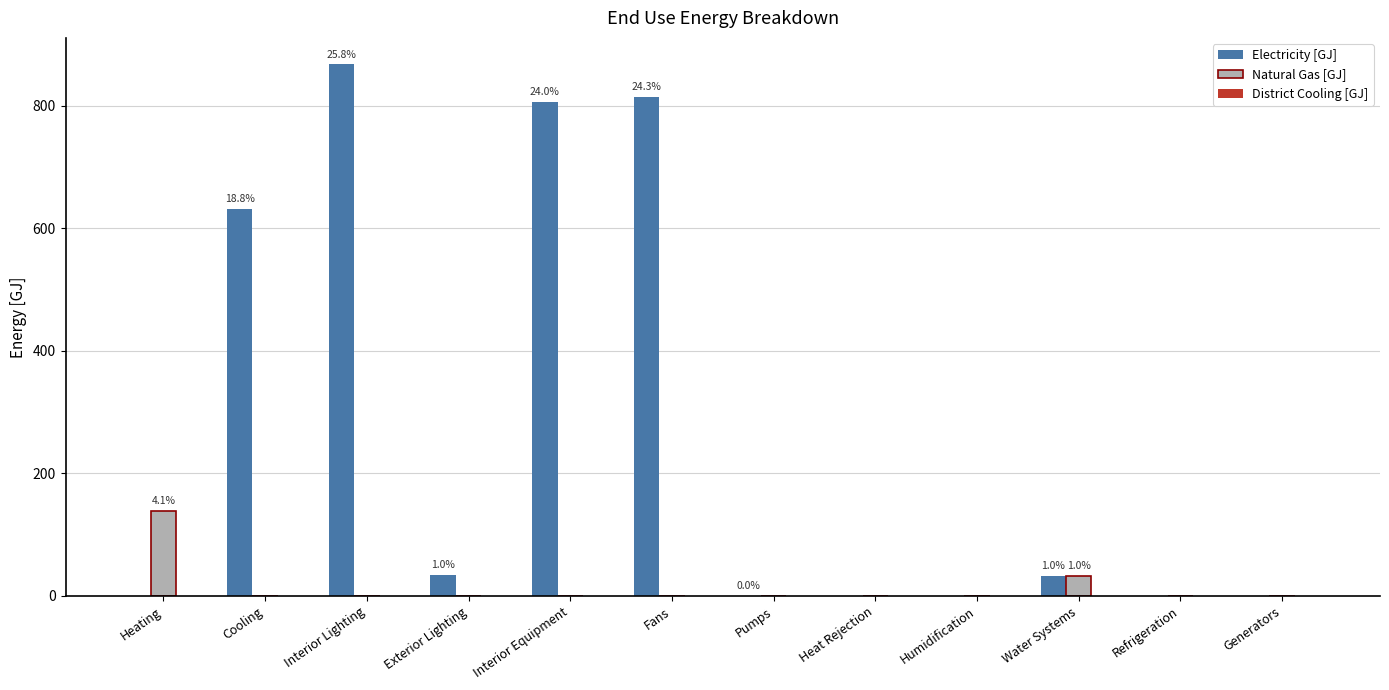

How many distinct data groups are displayed?

2